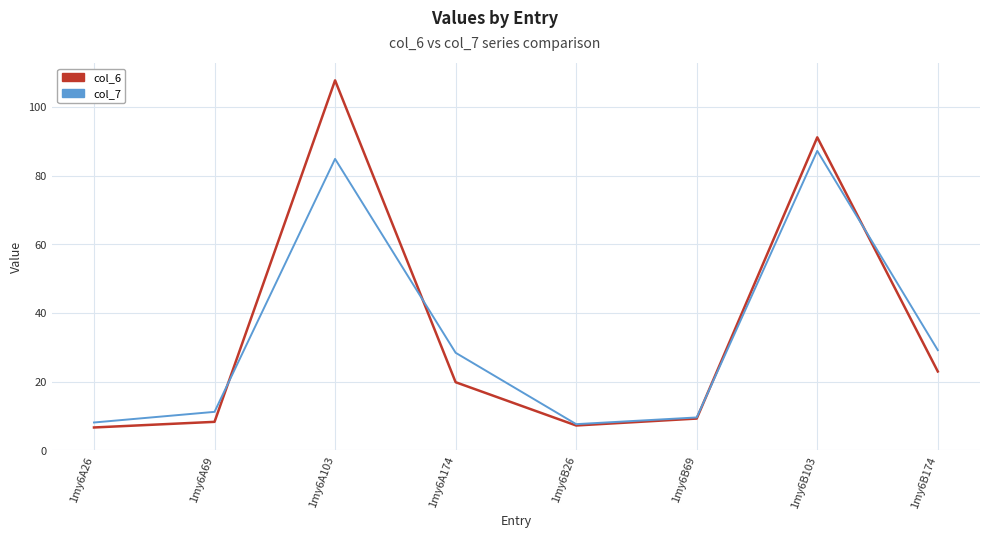

In col_6, how many points are lower than both neighbors (excluding endpoints)?

1